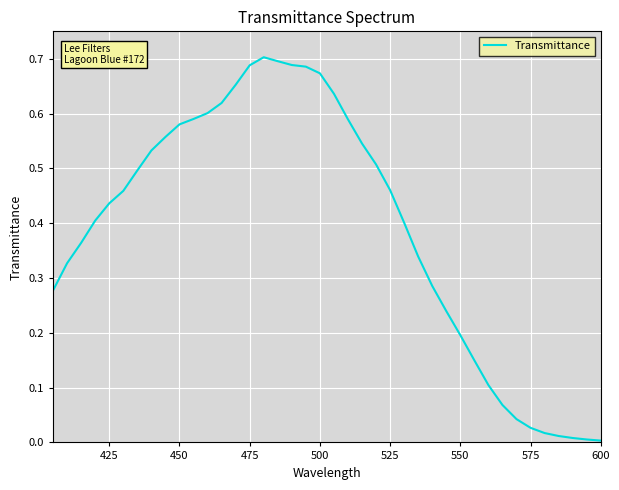

Reading left to right, list all the values displayed in this chart.

0.3	0.3	0.4	0.4	0.4	0.5	0.5	0.5	0.6	0.6	0.6	0.6	0.6	0.7	0.7	0.7	0.7	0.7	0.7	0.7	0.6	0.6	0.5	0.5	0.5	0.4	0.3	0.3	0.2	0.2	0.1	0.1	0.1	0.0	0.0	0.0	0.0	0.0	0.0	0.0